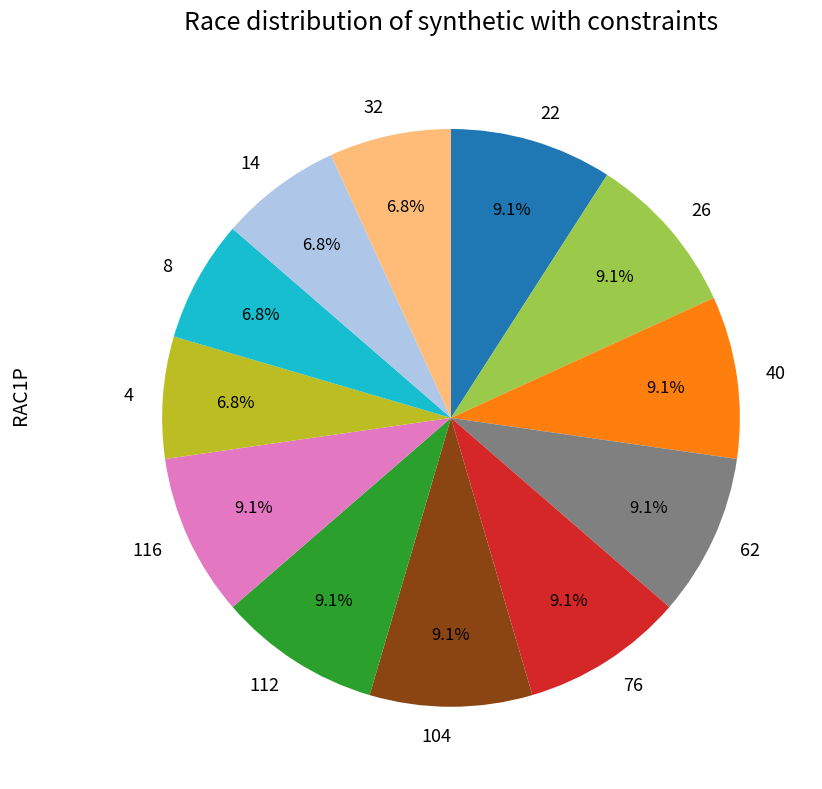

What percentage do 14 and 76 together represent?

15.9%